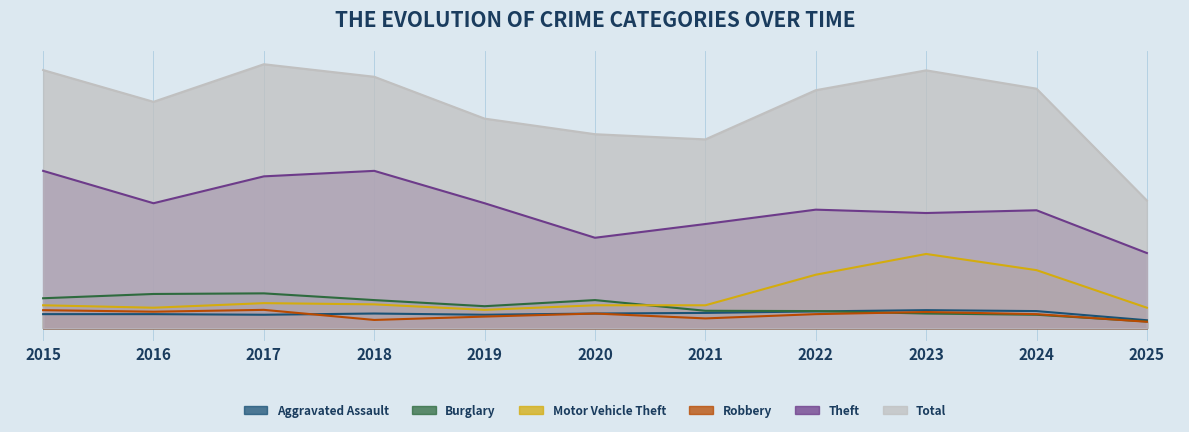

Reading left to right, what are all the values shown in this chart?

Aggravated Assault: 2015=46	2016=46	2017=44	2018=48	2019=44	2020=48	2021=50	2022=55	2023=59	2024=56	2025=26
Burglary: 2015=98	2016=112	2017=114	2018=92	2019=72	2020=92	2021=57	2022=56	2023=48	2024=44	2025=22
Motor Vehicle Theft: 2015=75	2016=67	2017=82	2018=78	2019=60	2020=75	2021=75	2022=175	2023=243	2024=190	2025=67
Robbery: 2015=59	2016=54	2017=60	2018=27	2019=38	2020=48	2021=32	2022=46	2023=53	2024=46	2025=21
Theft: 2015=515	2016=409	2017=497	2018=515	2019=409	2020=296	2021=341	2022=388	2023=377	2024=386	2025=246
Total: 2015=845	2016=741	2017=864	2018=823	2019=686	2020=635	2021=618	2022=779	2023=844	2024=784	2025=418